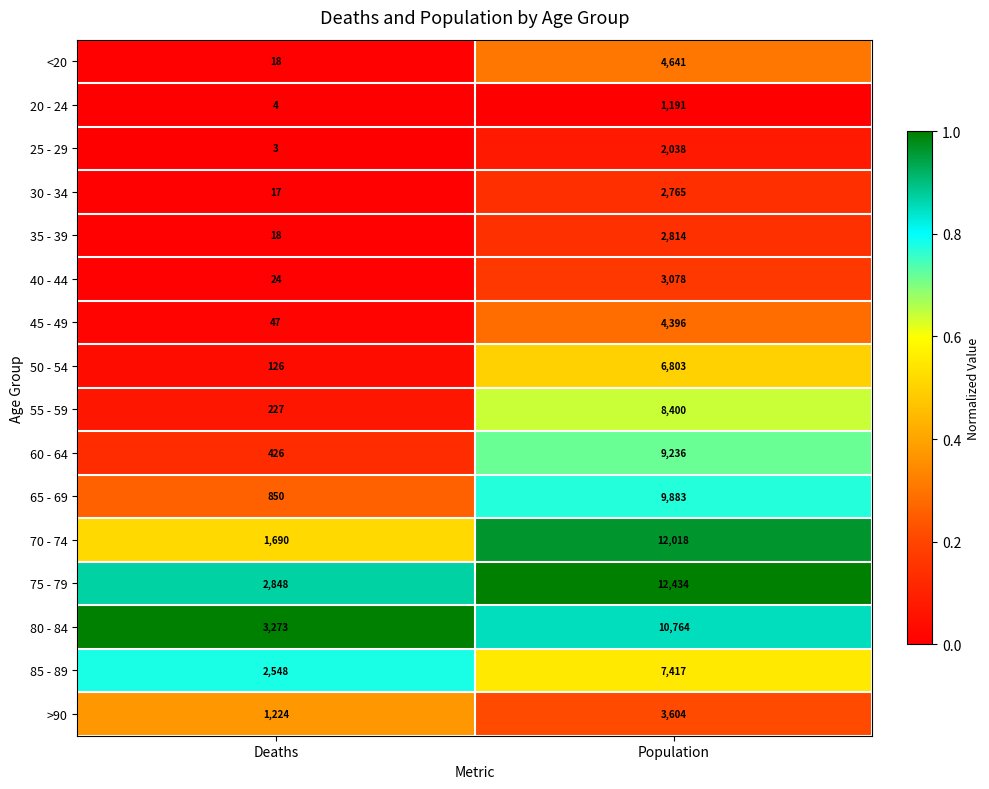

Which series has the largest range (max minus min)?

70 - 74